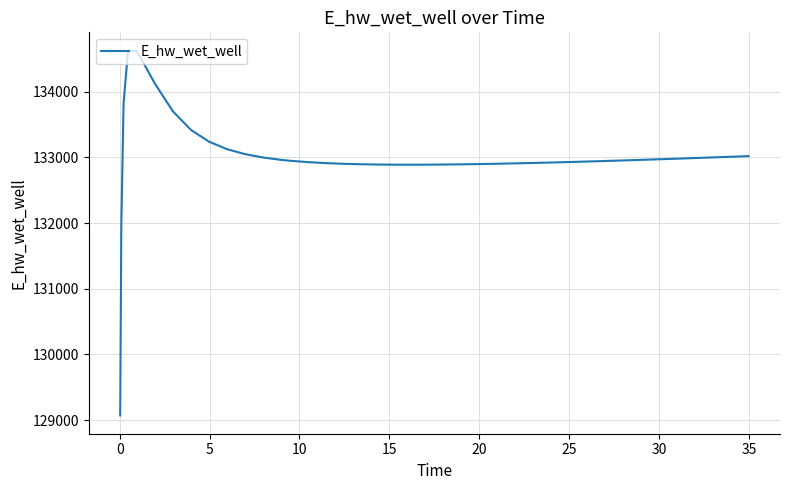

What is the minimum value shown in the chart?

129070.4